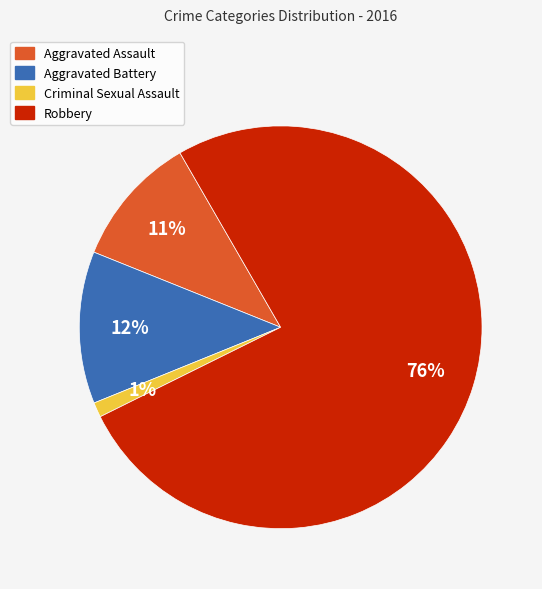

Do Criminal Sexual Assault and Robbery together represent more than half of the pie?

Yes